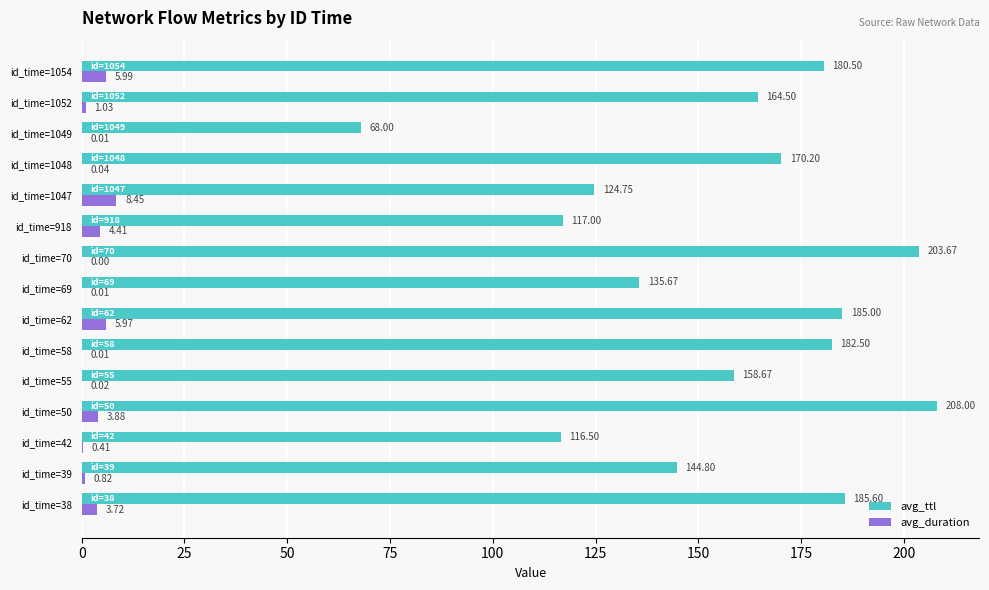

What is the sum of the avg_ttl values at id_time=1054 and id_time=1052?

345.0